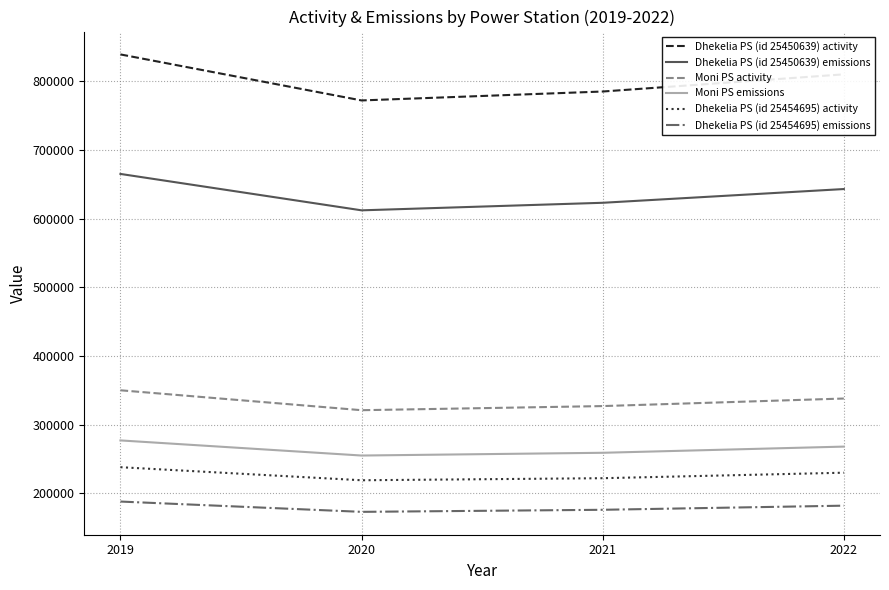

What is the difference between the highest and lowest values at 2020?

599000